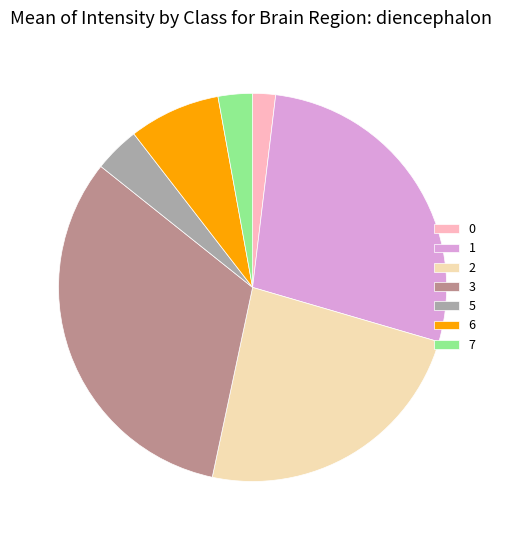

How many slices are in this pie chart?

7